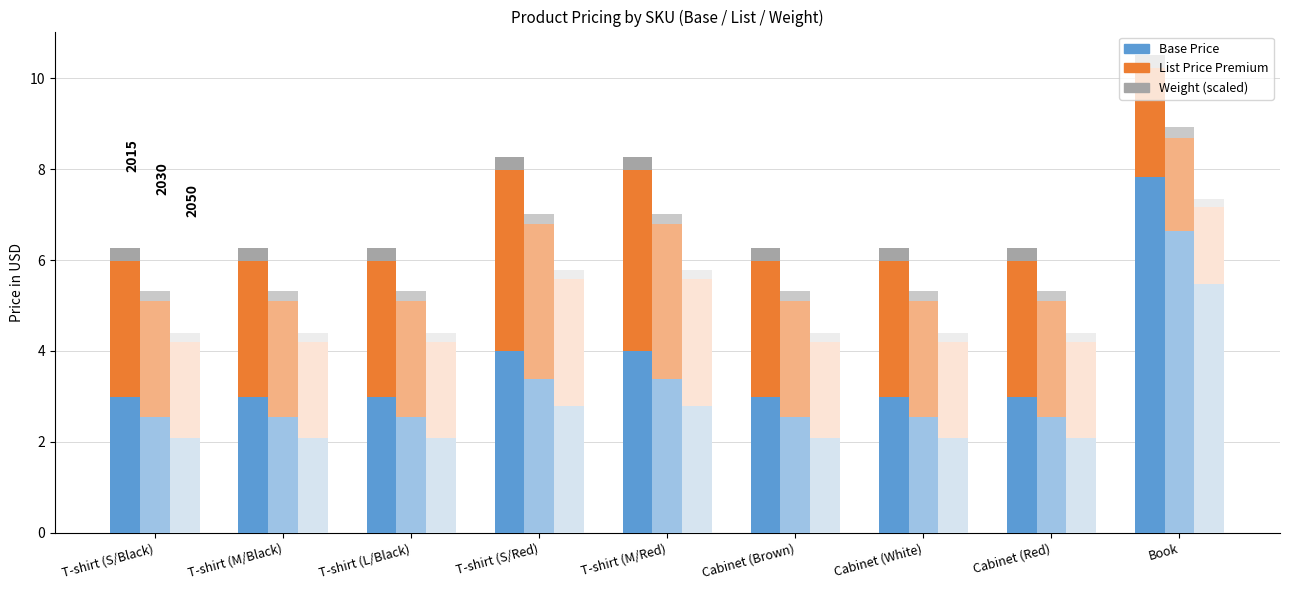

Count the List Price values in the range 5 to 7.

6